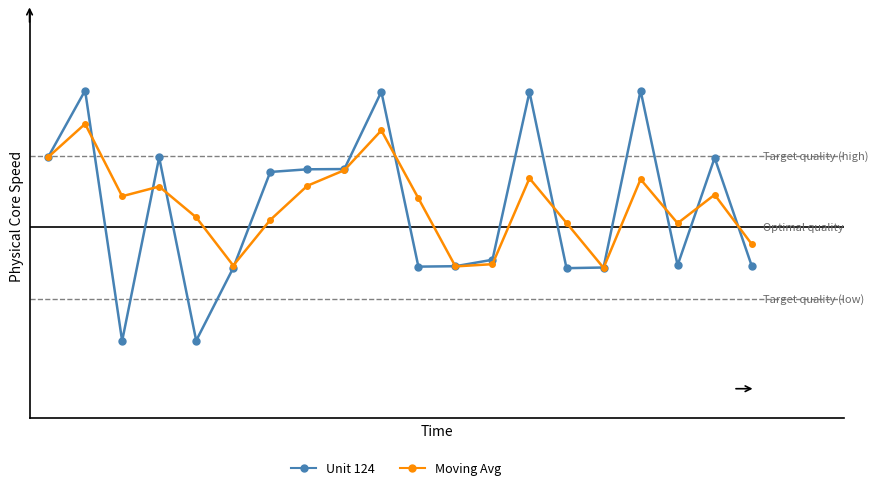

What are all the series names shown in the legend?

Unit 124, Moving Avg